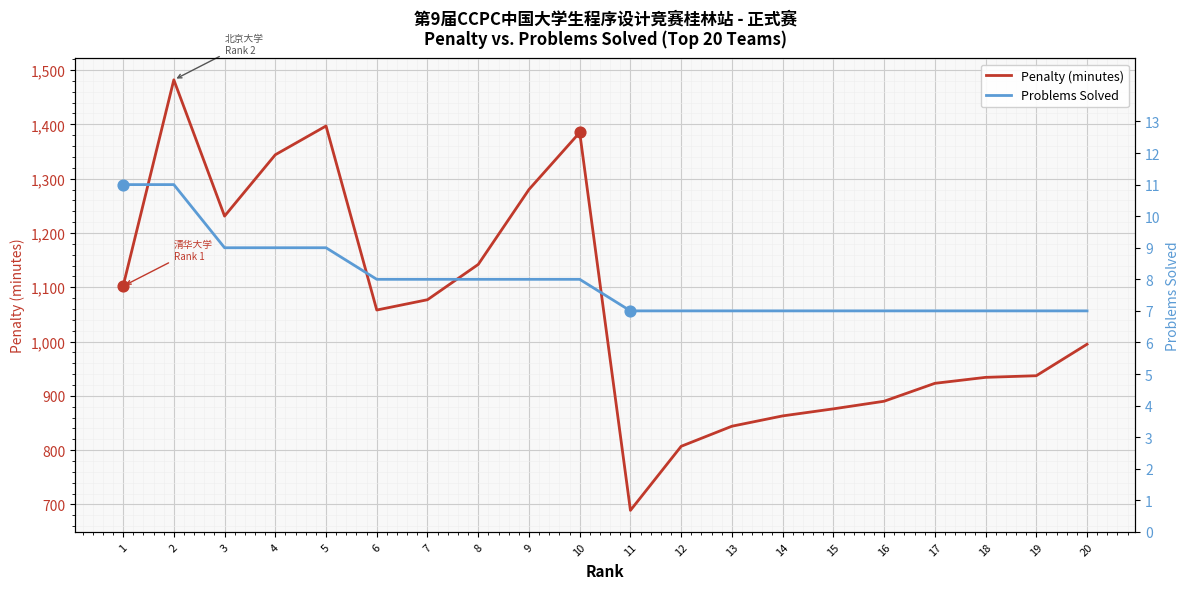

At which category is the sum across all series the highest?

2